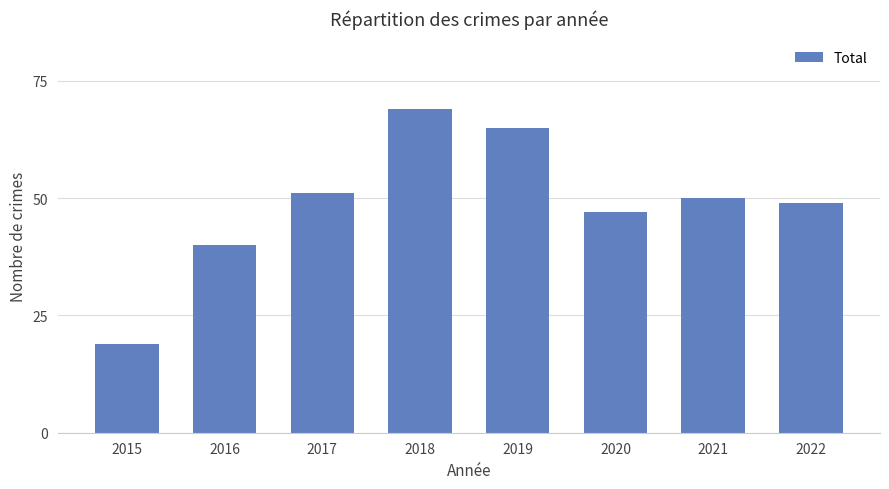

Is it true that the value at 2020 is 47?

True